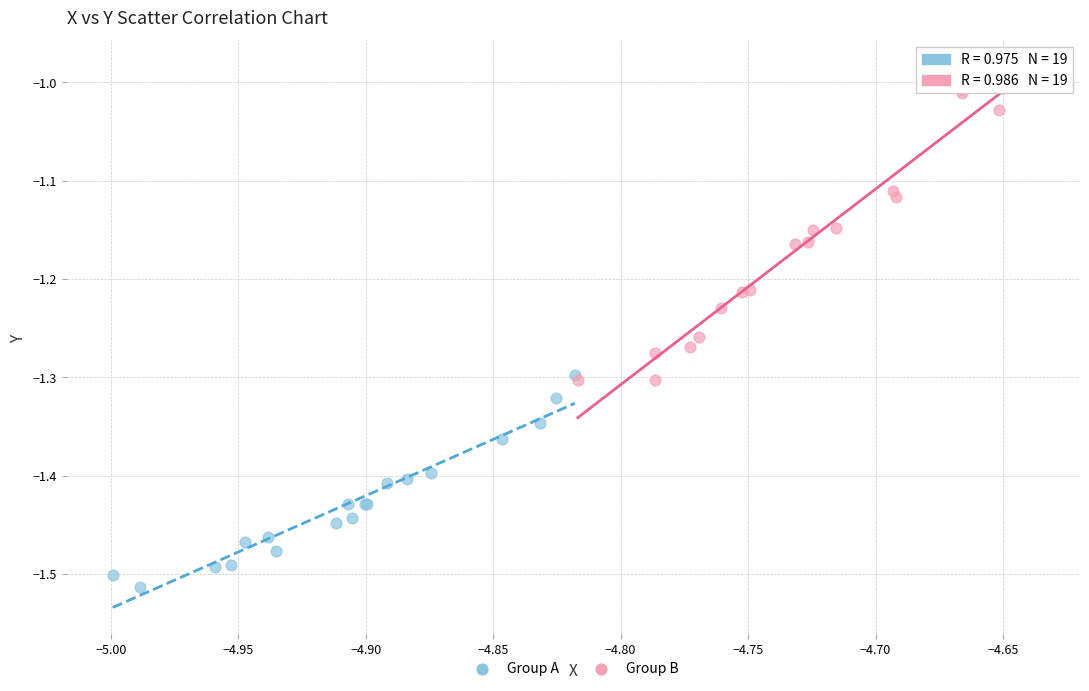

Which series has the largest Y range (max minus min)?

Group B